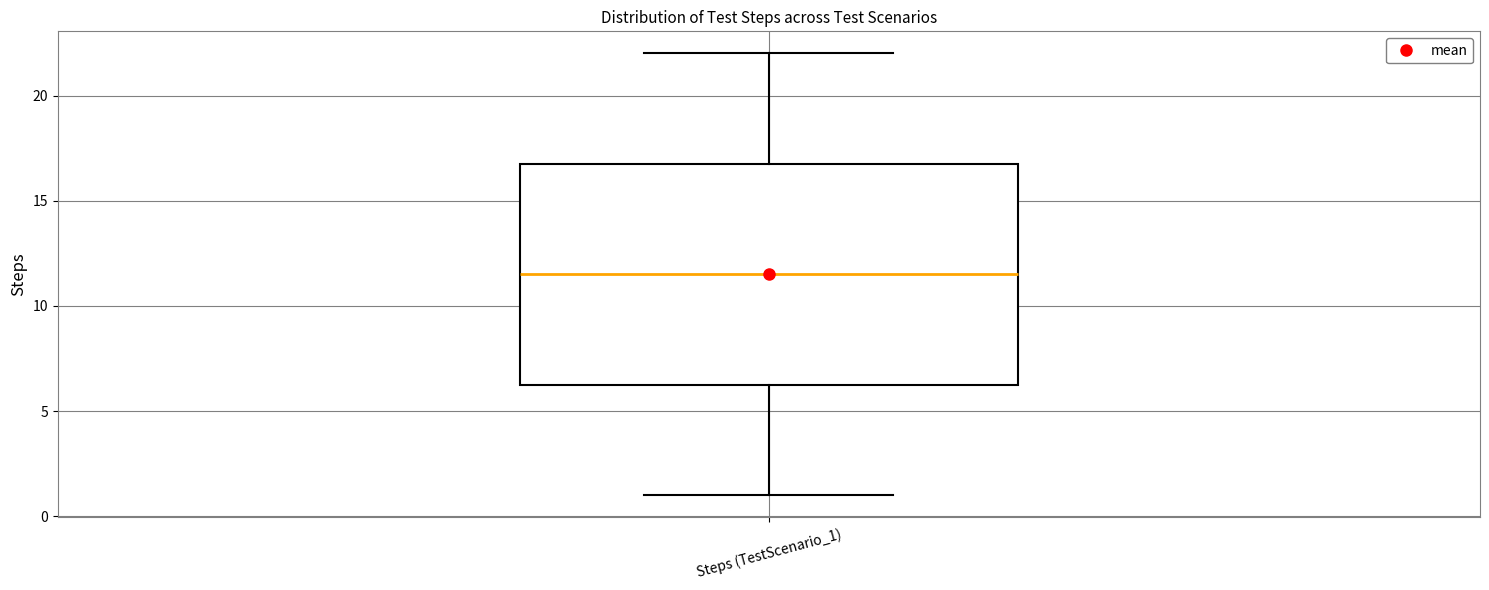

Transcribe this box plot: give where the median line is, the range the box spans, and where the two whiskers end, as read against the y-axis. The values are not printed on the chart, so give them approximately, as read against the axis.

median 11.5, box 6.5 to 17.0, whiskers 1.0 to 22.0